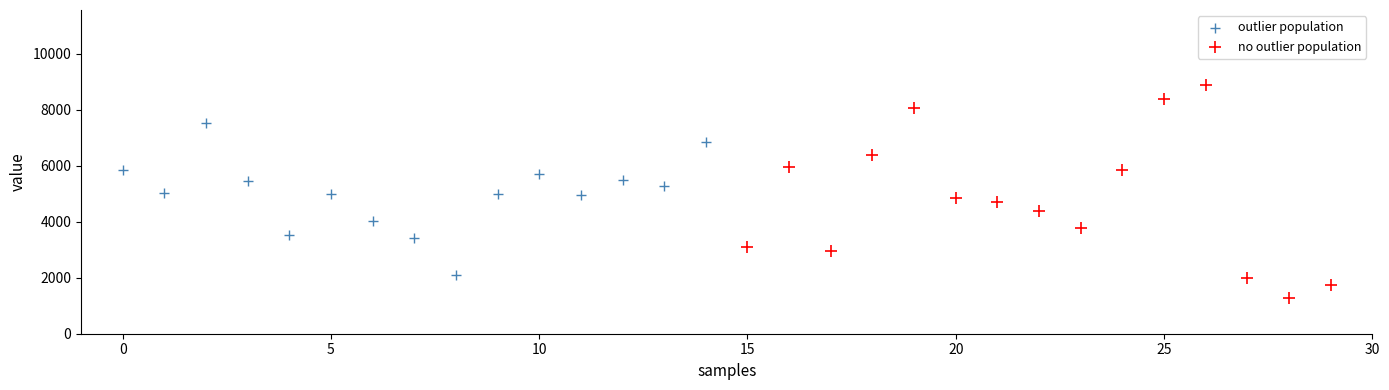

What are all the series names shown in the legend?

outlier population, no outlier population